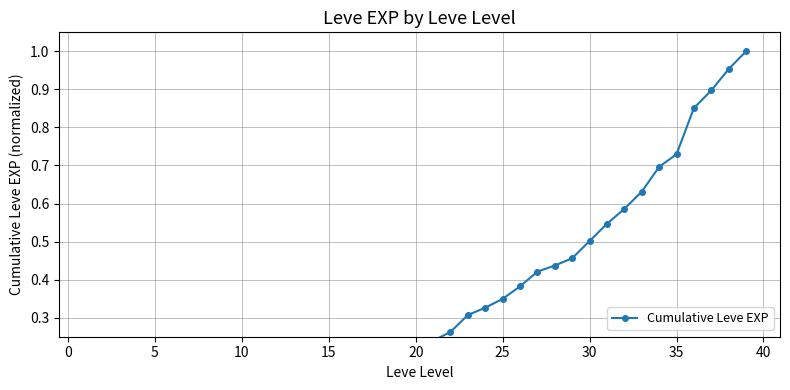

Does the chart have visible grid lines?

Yes